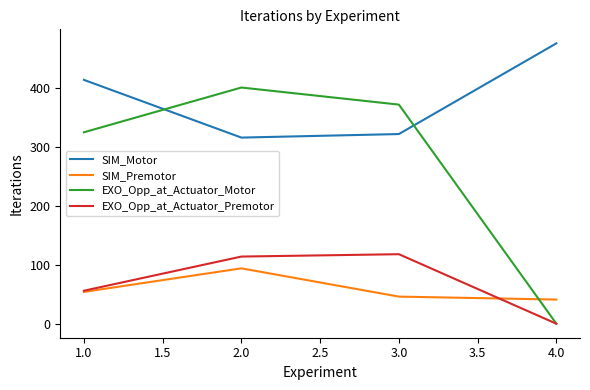

What is the maximum value shown in the chart?

476